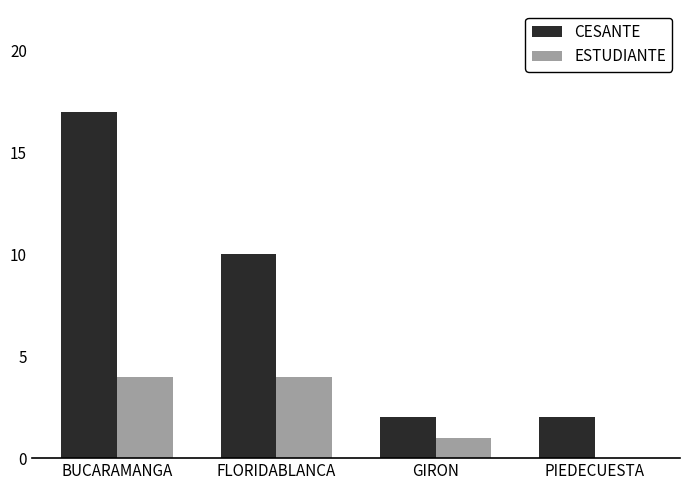

What is the sum of the ESTUDIANTE values at GIRON and BUCARAMANGA?

5